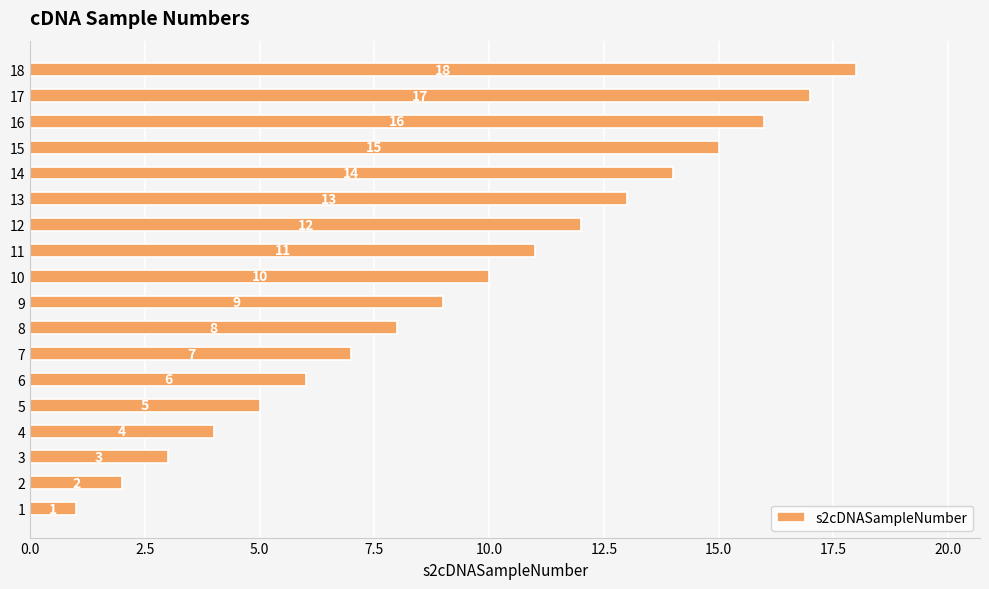

Count the number of categories in the chart.

18